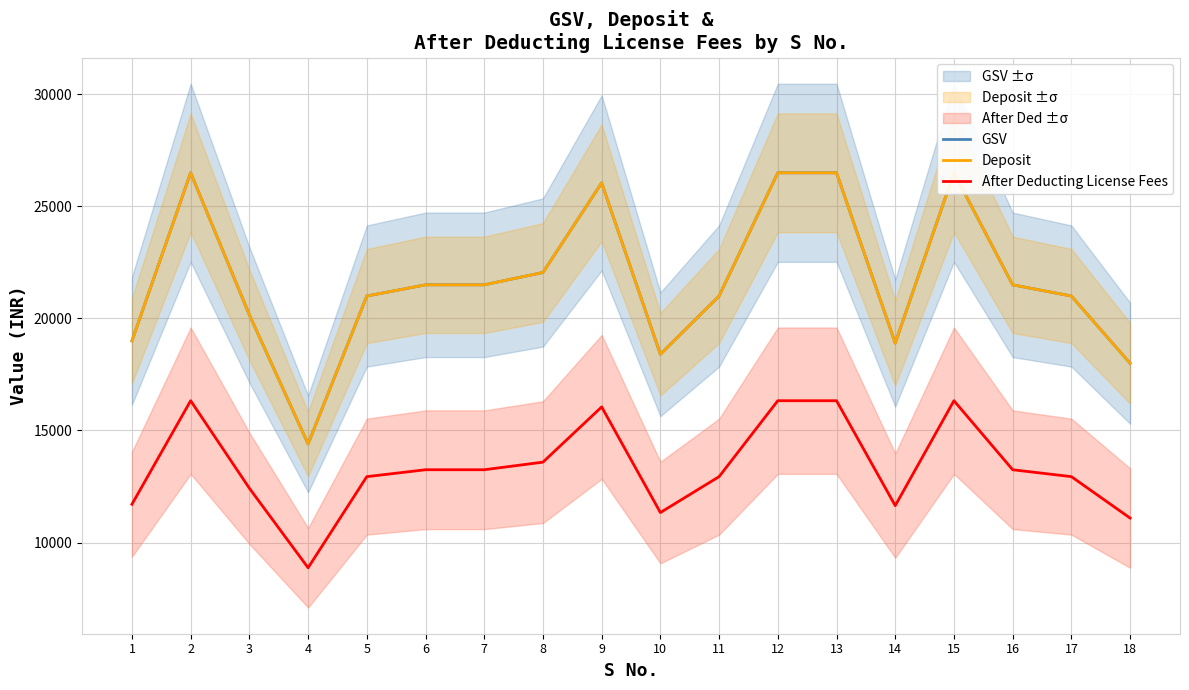

True or false: GSV has a value of 10980.7 at 14.

False